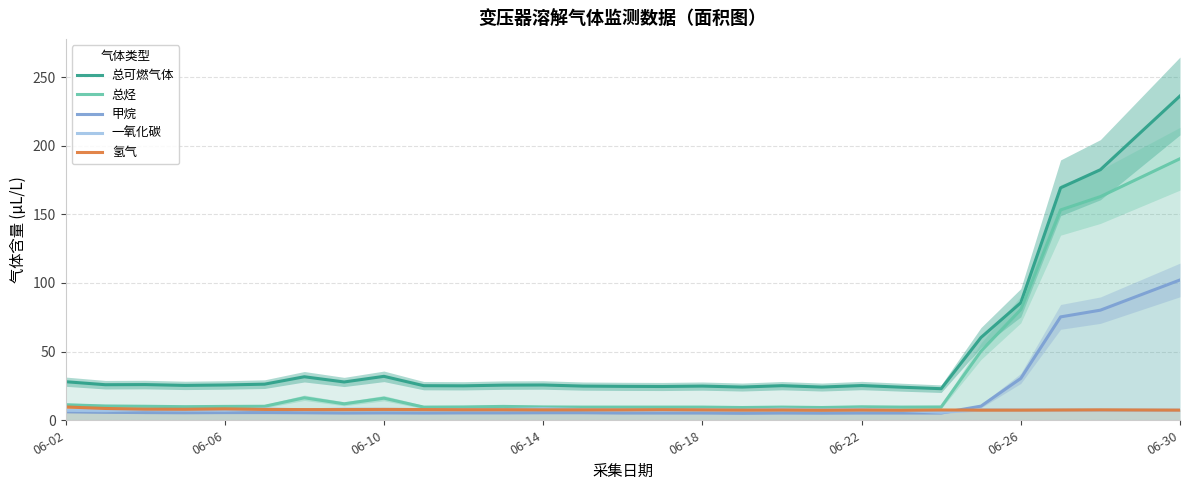

True or false: 氢气 and 总烃 intersect in this chart.

False